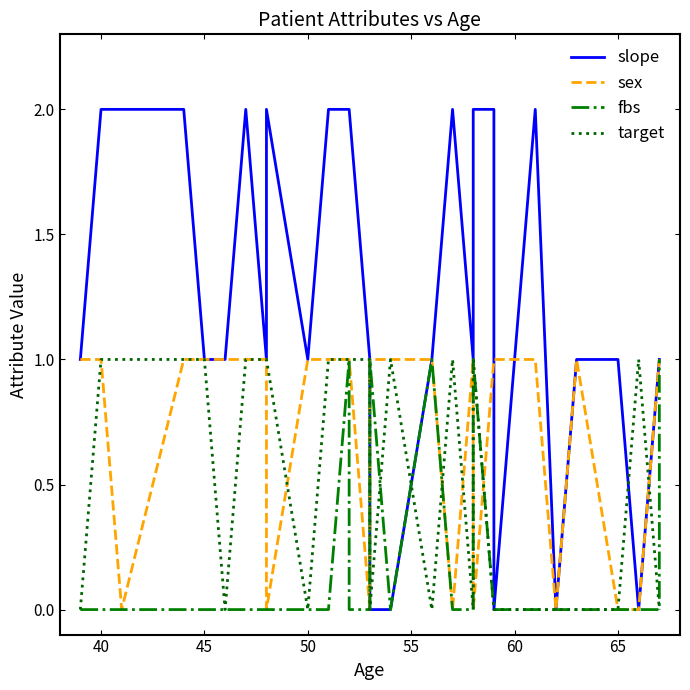

Is the value of target at 23 greater than the value of sex at 11?

No